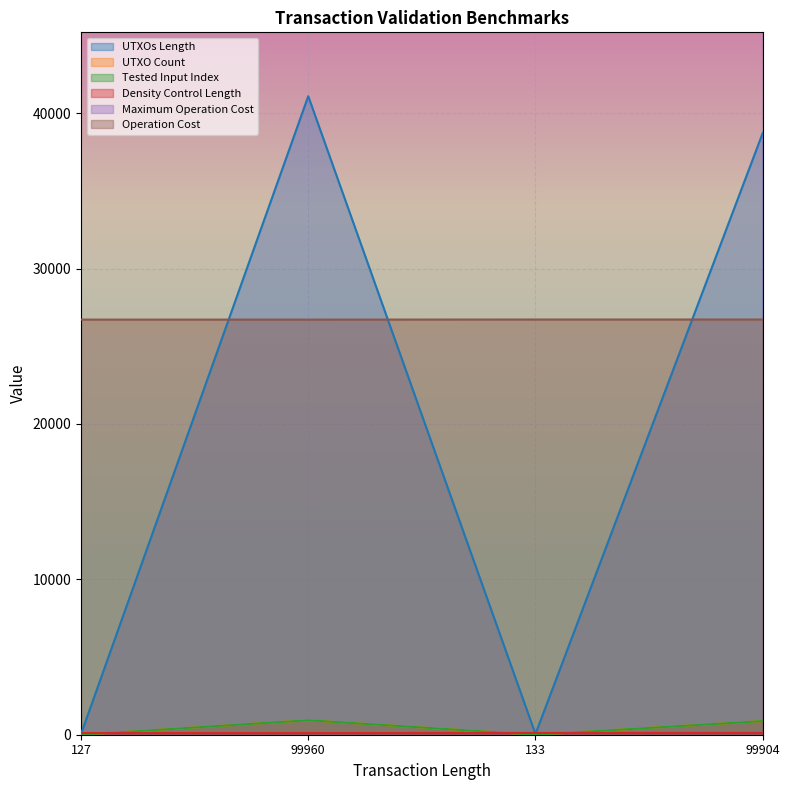

Between 133 and 99960, which is larger?

99960